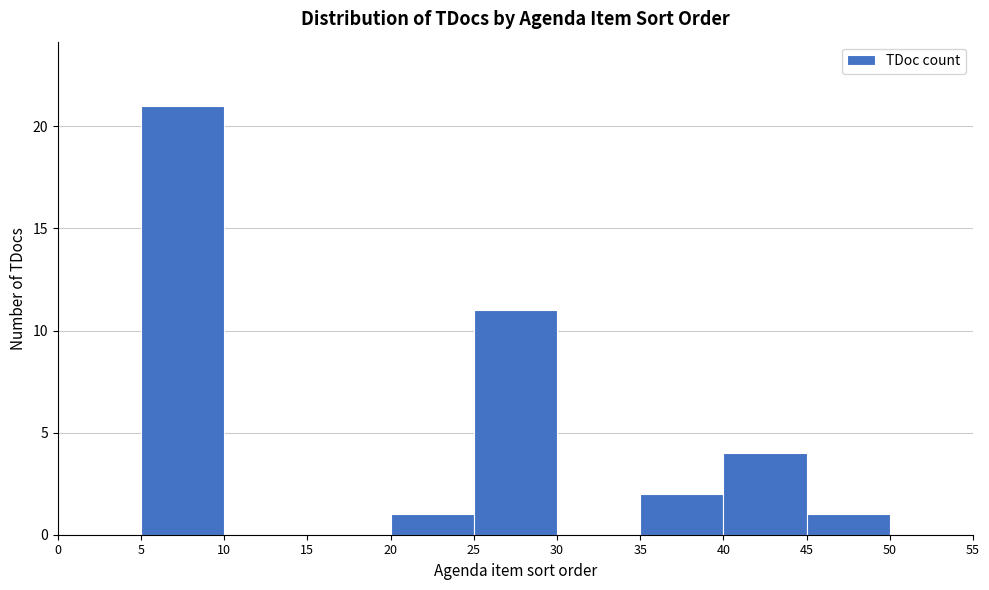

Reading left to right, transcribe this chart: for each bar, give the range it covers on the x-axis and its height. The values are not printed on the chart, so give them approximately, as read against the axis.

0 to 5: 0
5 to 10: 21
10 to 15: 0
15 to 20: 0
20 to 25: 1
25 to 30: 11
30 to 35: 0
35 to 40: 2
40 to 45: 4
45 to 50: 1
50 to 55: 0